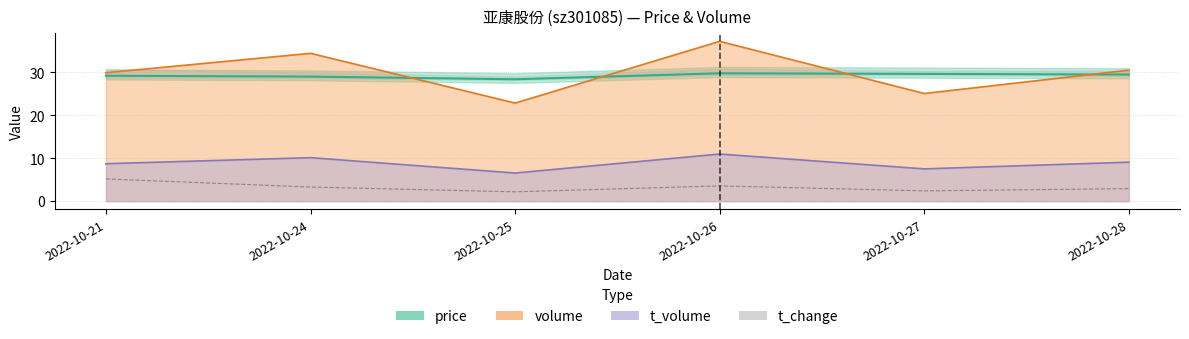

True or false: t_change and volume intersect in this chart.

False